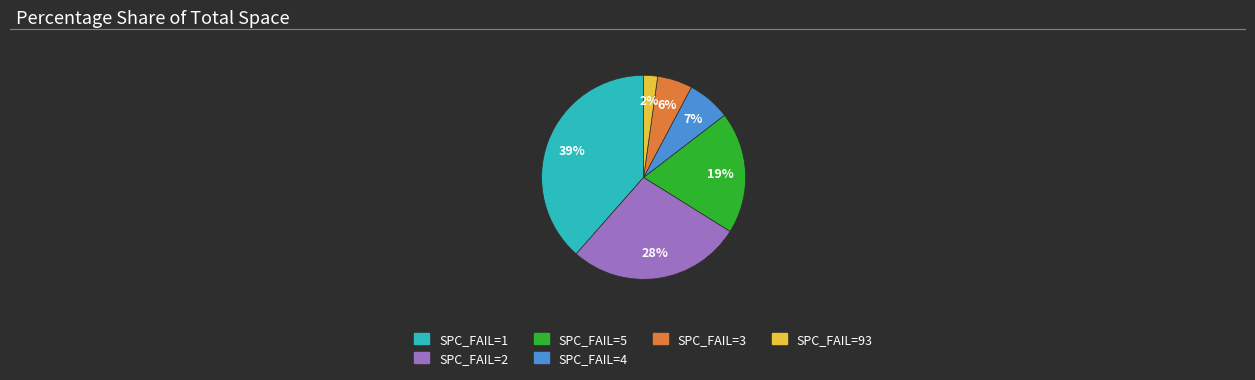

To the nearest percent, what is the average slice percentage?

17%